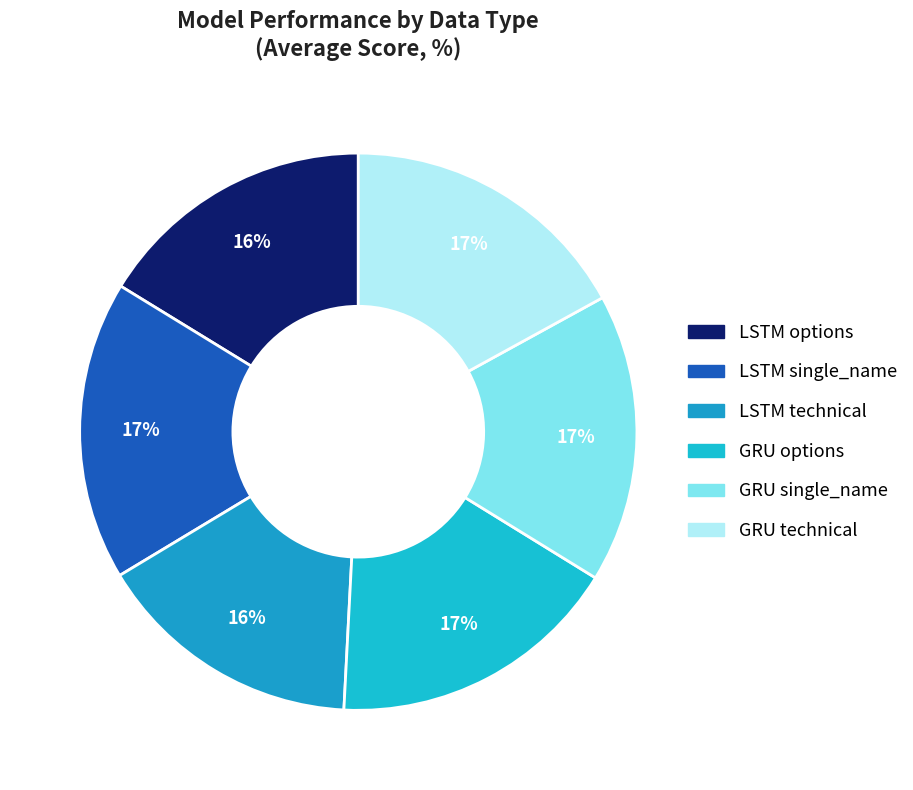

Is there a majority slice in this chart?

No